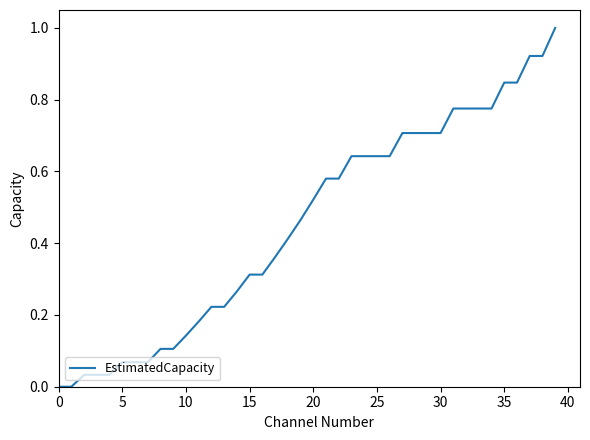

What is the difference between the maximum and minimum values?

1.0